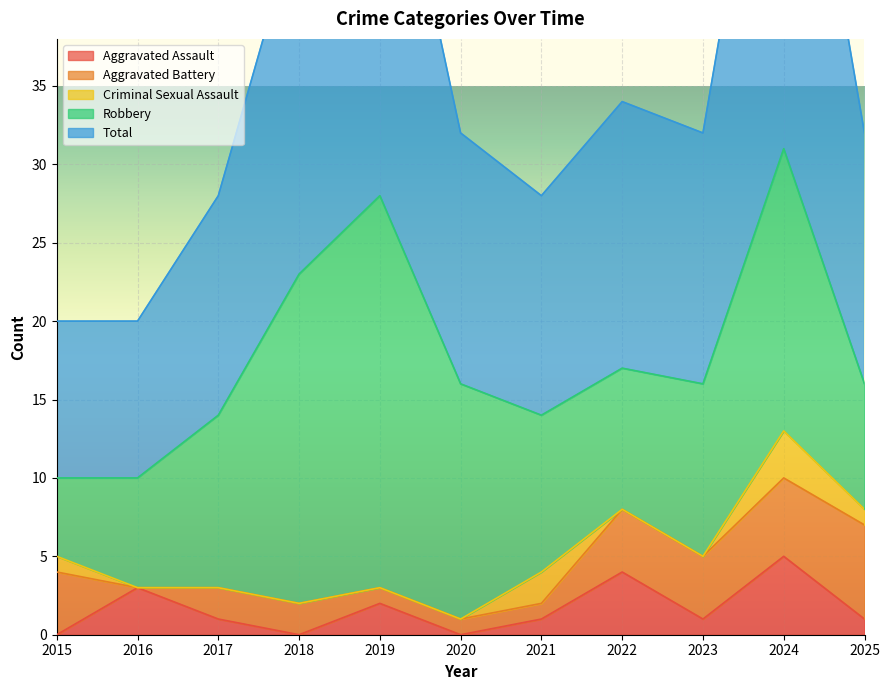

What is the total value across all series at 2018?

46